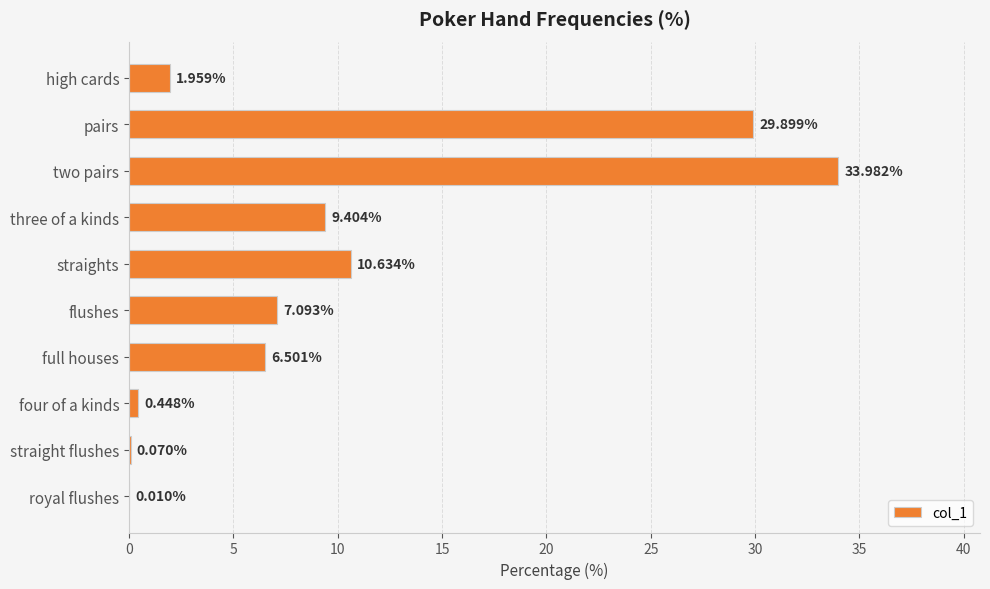

Which category has the highest value across all series?

two pairs